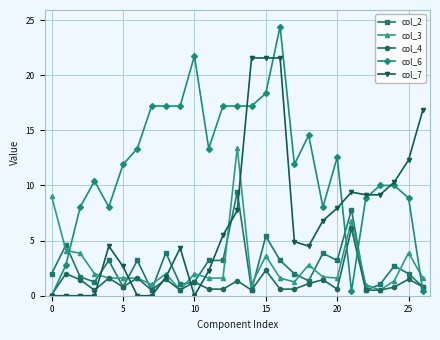

Which series has the widest spread of values?

col_6